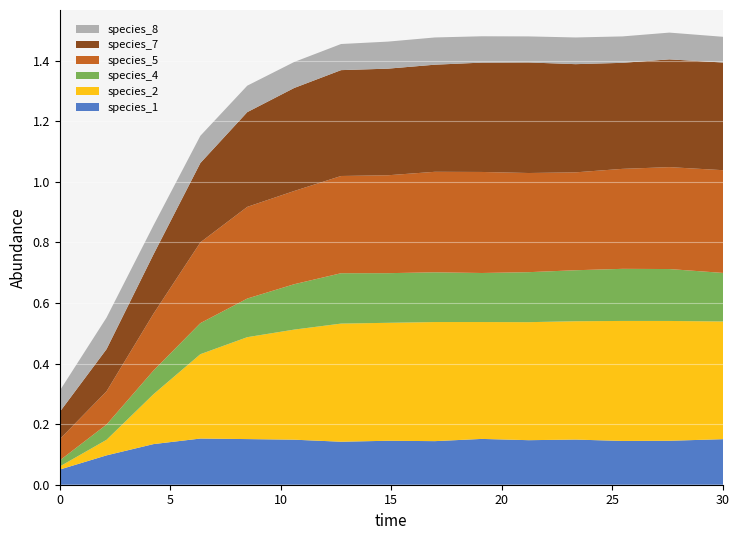

Reading left to right, extract all data points from this chart.

species_1: 0.1	0.1	0.1	0.2	0.2	0.1	0.1	0.1	0.1	0.2	0.1	0.1	0.1	0.1	0.2
species_2: 0.0	0.1	0.2	0.3	0.3	0.4	0.4	0.4	0.4	0.4	0.4	0.4	0.4	0.4	0.4
species_4: 0.0	0.1	0.1	0.1	0.1	0.1	0.2	0.2	0.2	0.2	0.2	0.2	0.2	0.2	0.2
species_5: 0.1	0.1	0.2	0.3	0.3	0.3	0.3	0.3	0.3	0.3	0.3	0.3	0.3	0.3	0.3
species_7: 0.1	0.1	0.2	0.3	0.3	0.3	0.3	0.4	0.4	0.4	0.4	0.4	0.4	0.4	0.4
species_8: 0.1	0.1	0.1	0.1	0.1	0.1	0.1	0.1	0.1	0.1	0.1	0.1	0.1	0.1	0.1